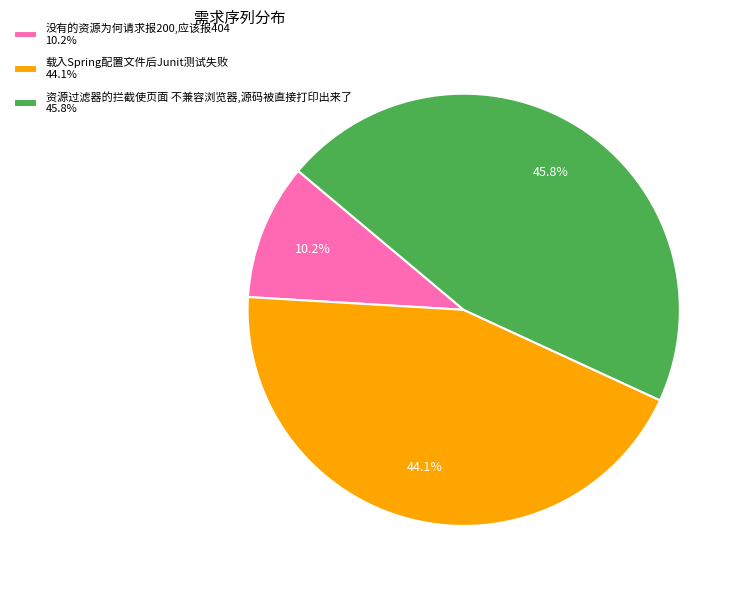

To the nearest percent, what is the difference between the largest and smallest slice percentages?

36%